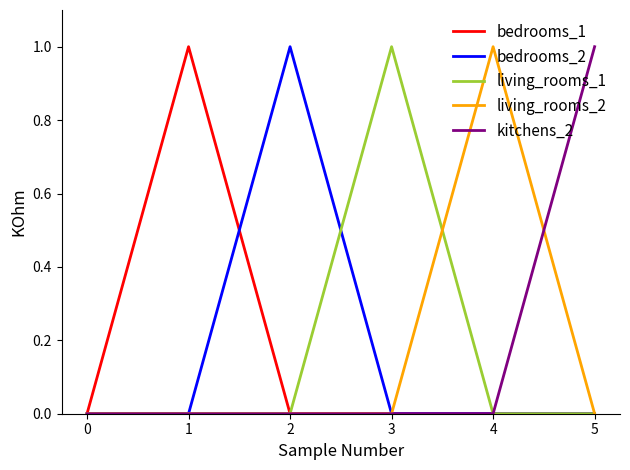

Reading left to right, extract all data points from this chart.

bedrooms_1: 0	1	0	0	0	0
bedrooms_2: 0	0	1	0	0	0
living_rooms_1: 0	0	0	1	0	0
living_rooms_2: 0	0	0	0	1	0
kitchens_2: 0	0	0	0	0	1